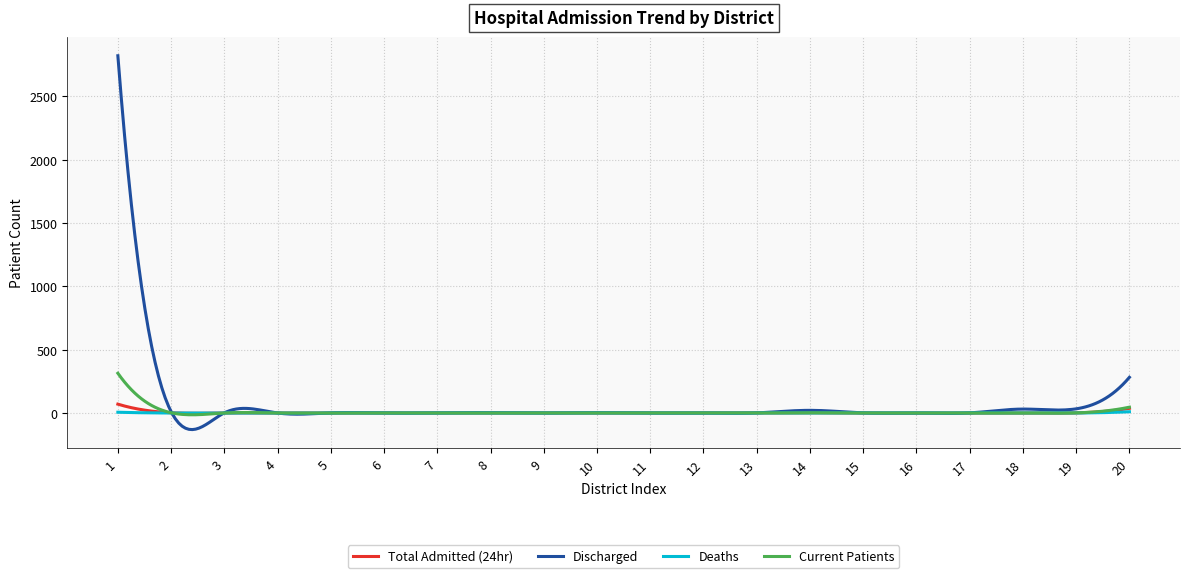

Which series has the widest spread of values?

Discharged